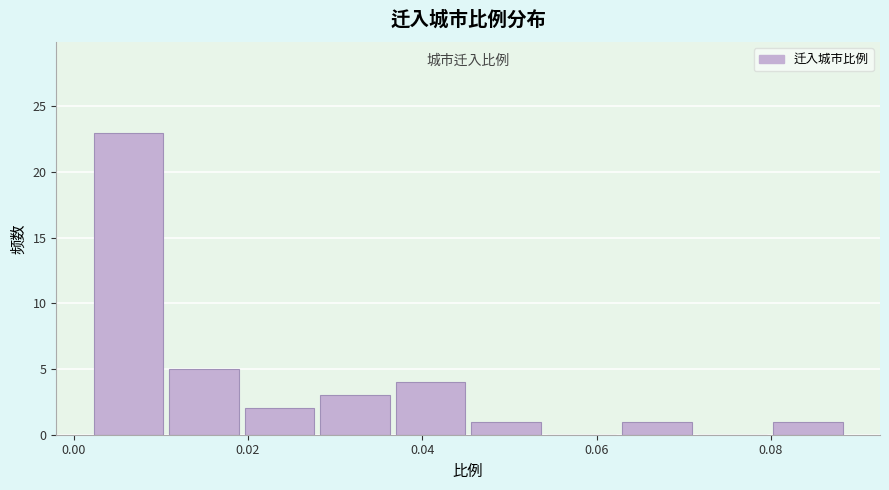

Which range on the x-axis has the tallest bar?

0.002 to 0.010